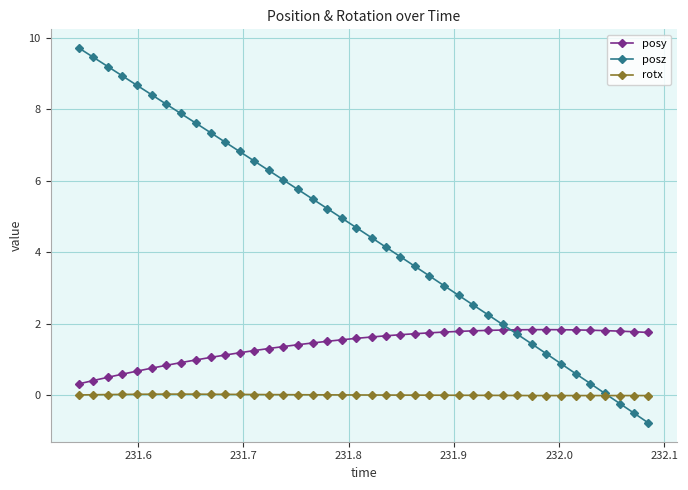

How many data points in posz are above 4?

22